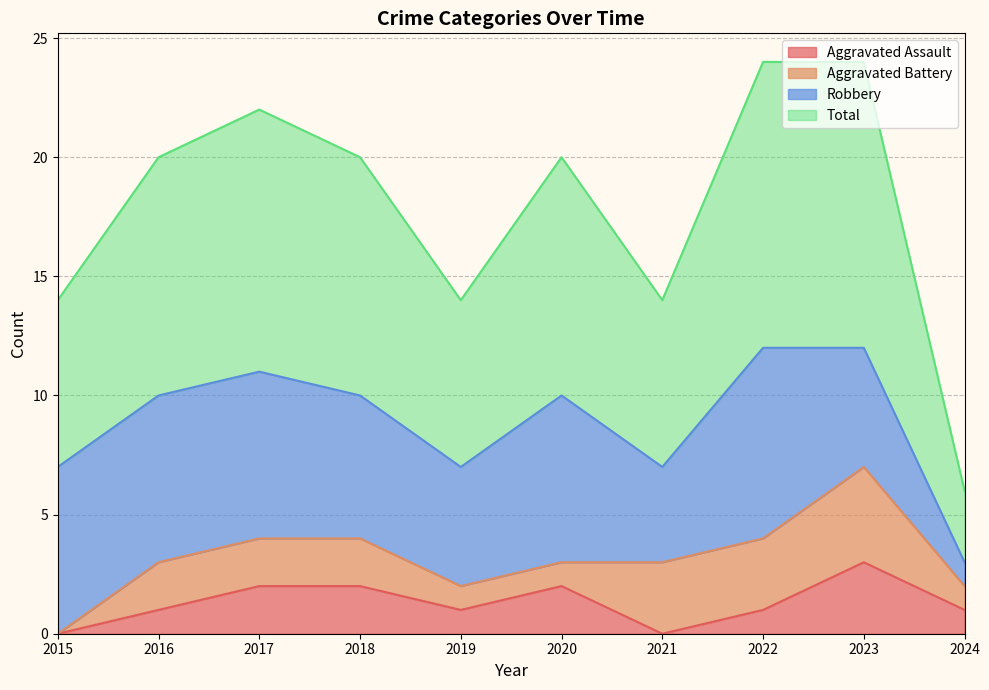

How many interior local peaks does the Aggravated Assault series have?

2